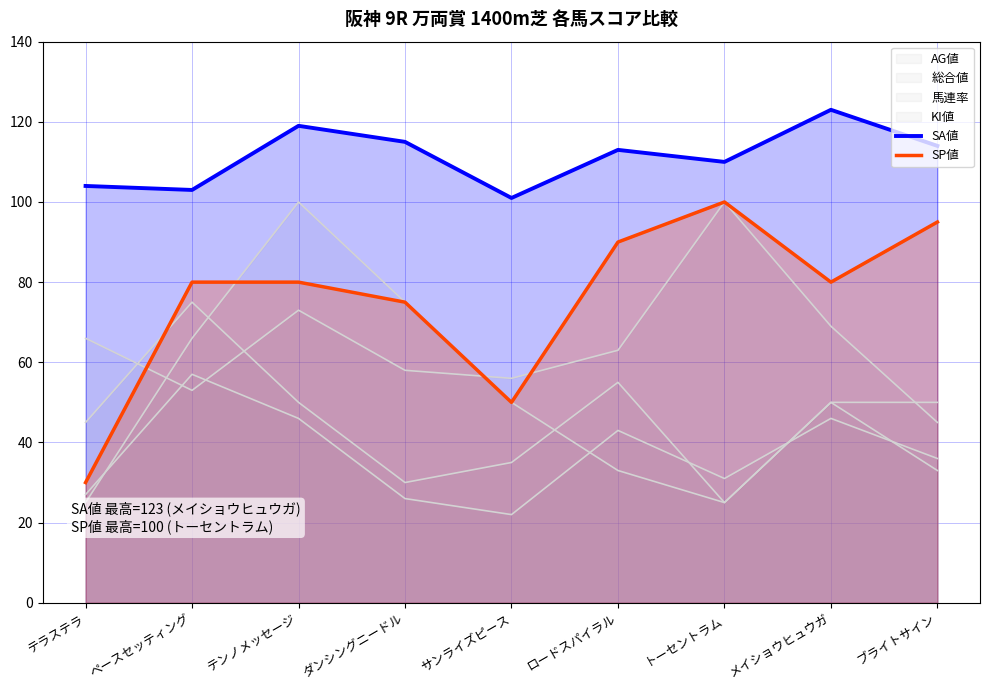

What is the label of the 8th point from the left?

メイショウヒュウガ